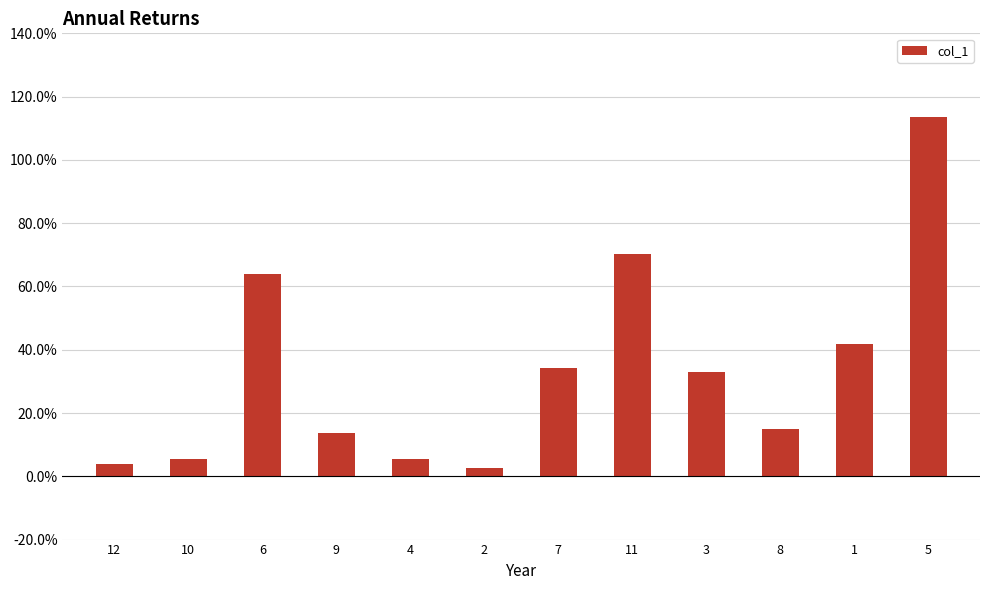

At which label does the data first exceed 33?

6